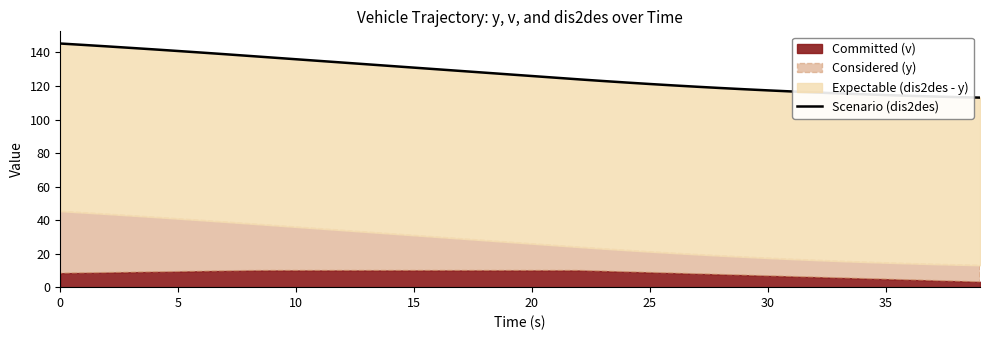

What is the label of the 38th point from the left?

37